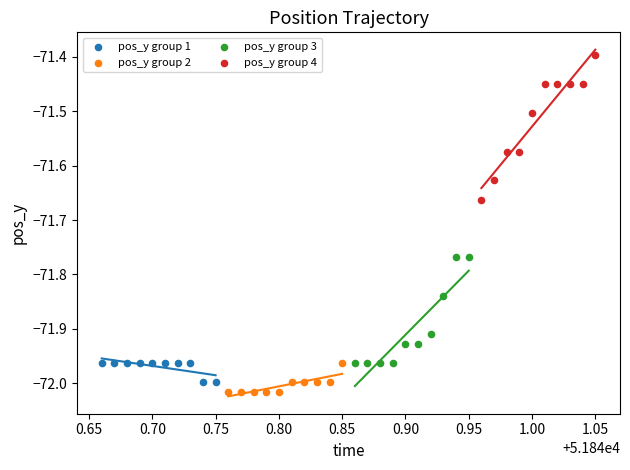

Which series reaches the minimum Y coordinate?

pos_y group 2